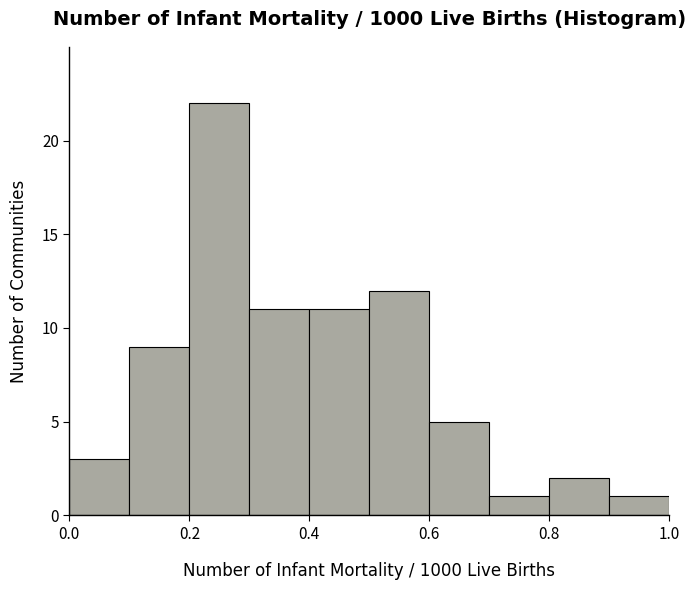

Reading left to right, list every bar in this chart as the range it spans on the x-axis followed by its height. The values are not printed on the chart, so give them approximately, as read against the axis.

0.0 to 0.1: 3
0.1 to 0.2: 9
0.2 to 0.3: 22
0.3 to 0.4: 11
0.4 to 0.5: 11
0.5 to 0.6: 12
0.6 to 0.7: 5
0.7 to 0.8: 1
0.8 to 0.9: 2
0.9 to 1.0: 1